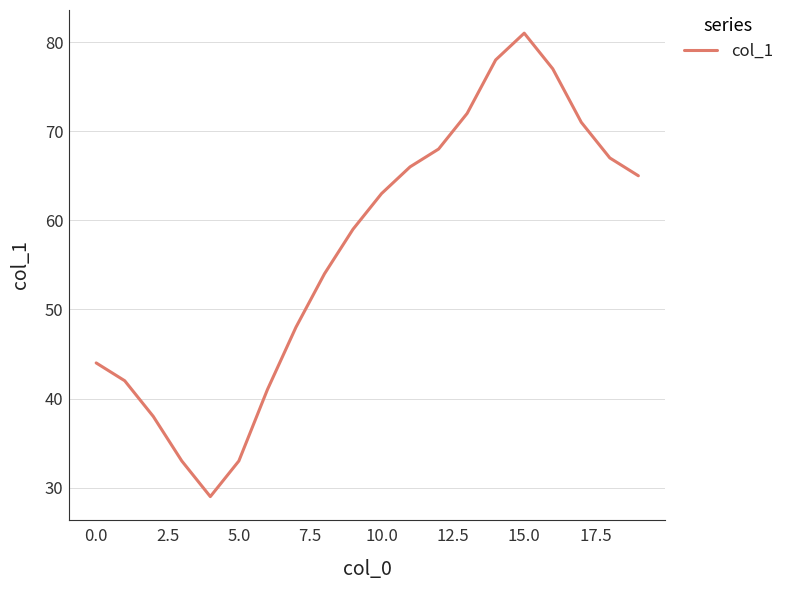

What is the difference between the maximum and minimum values?

52